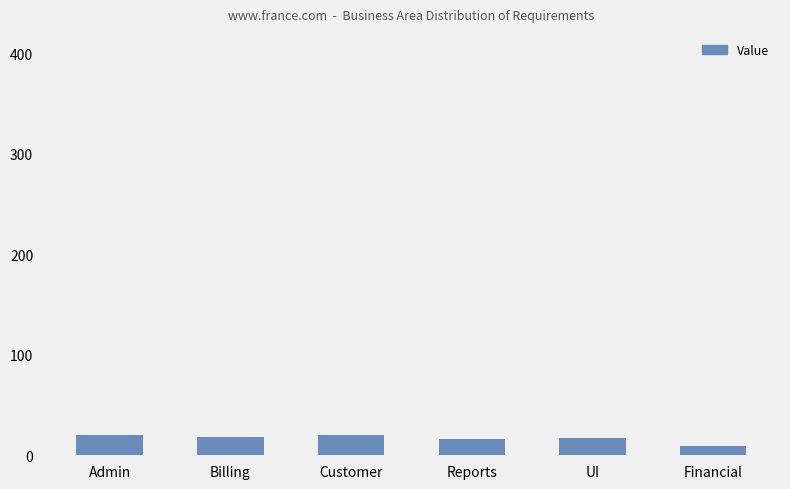

Which has a higher value, Financial or Customer?

Customer